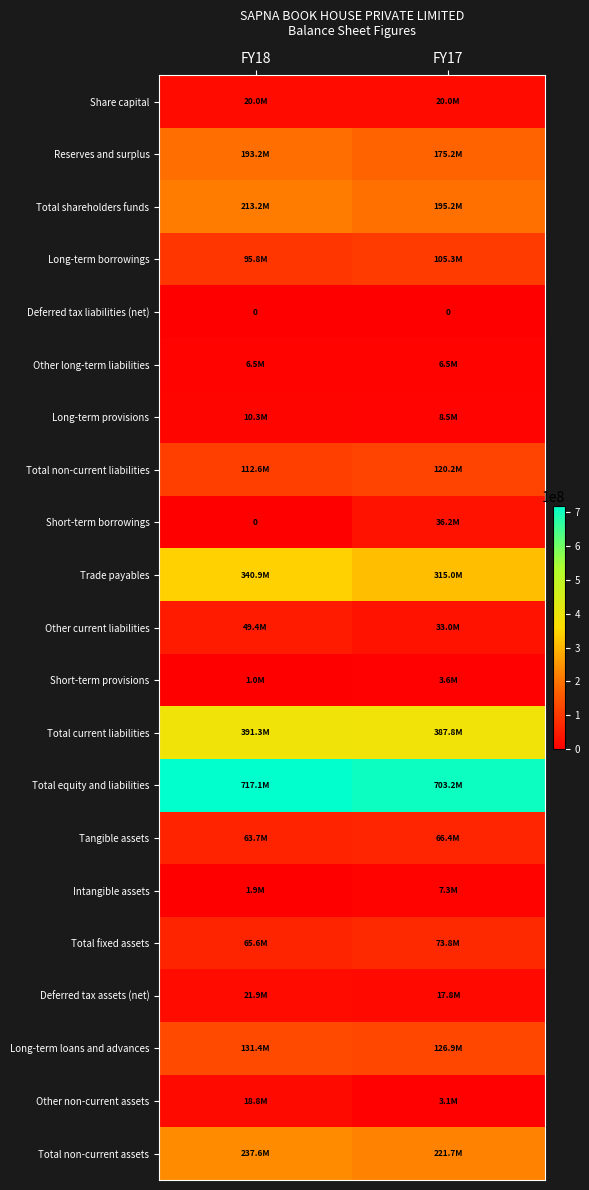

How many categories are shown in the chart?

2